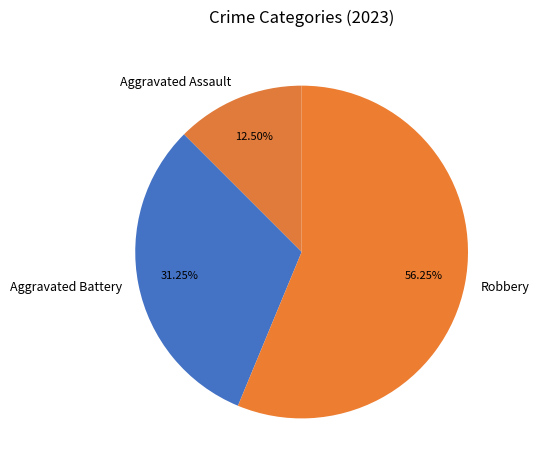

To the nearest percent, what is the difference between the largest and smallest slice percentages?

44%